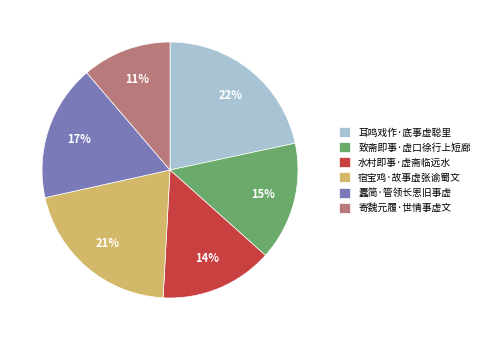

Between 蠹简·管领长恩旧事虚 and 宿宝鸡·故事虚张谕蜀文, which is larger?

宿宝鸡·故事虚张谕蜀文